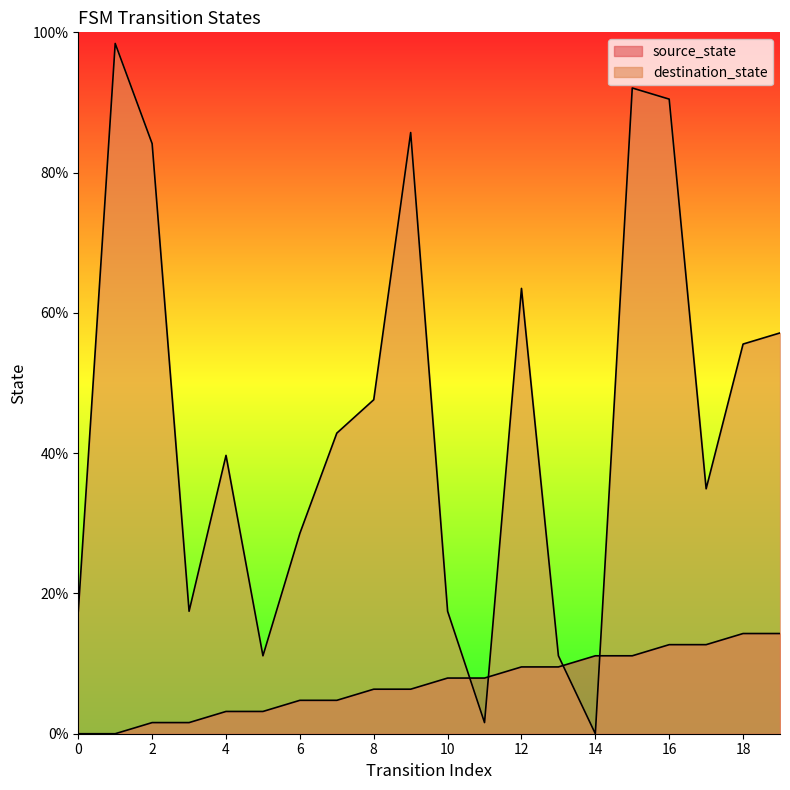

What is the value of the source_state point at the 14th from the left?

9.5